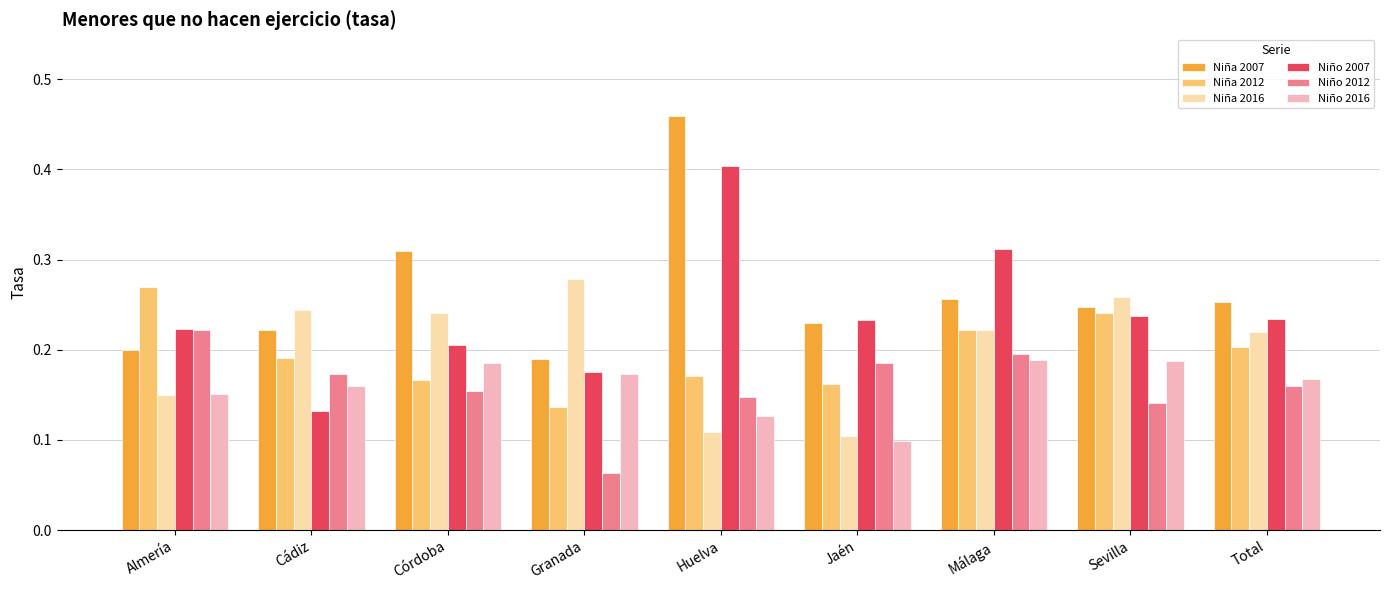

Is it true that Niño 2012 equals 0.2 at Huelva?

False